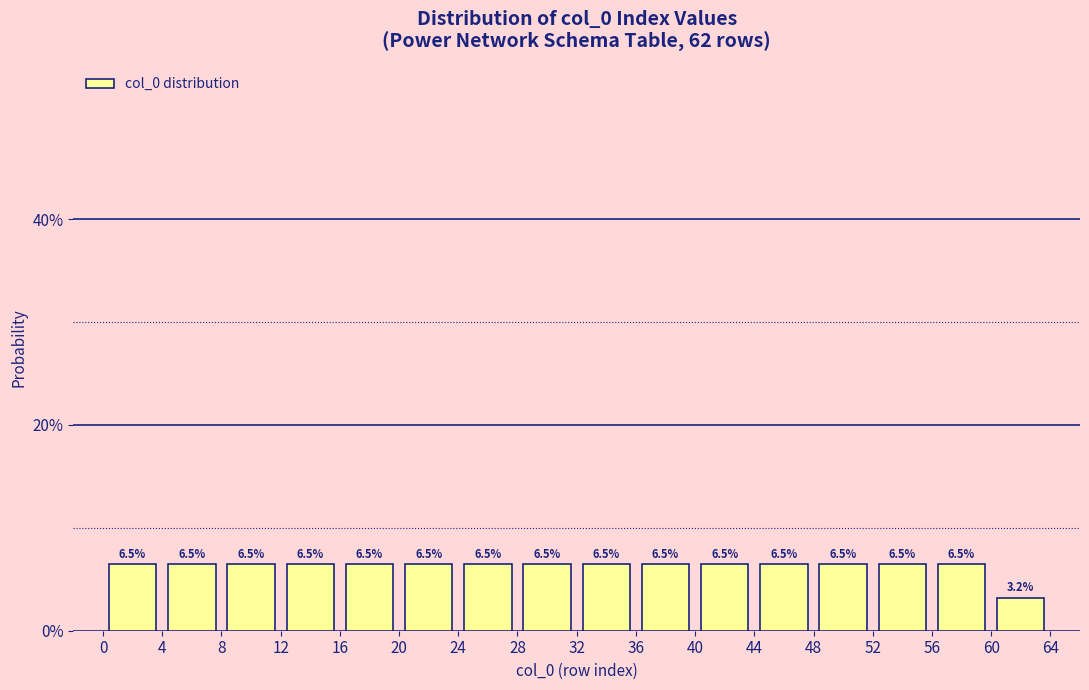

What is the height of the bar covering 0 to 4 on the x-axis?

6.5